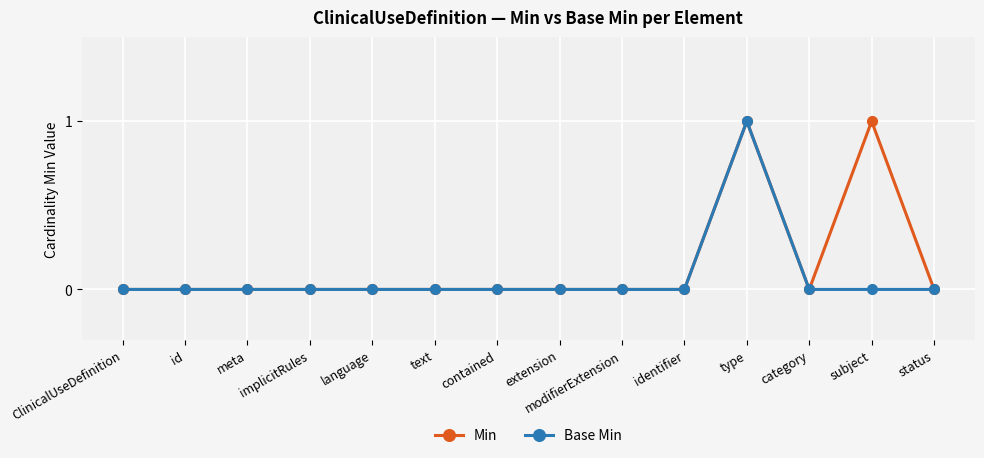

At which category is the sum across all series the highest?

type